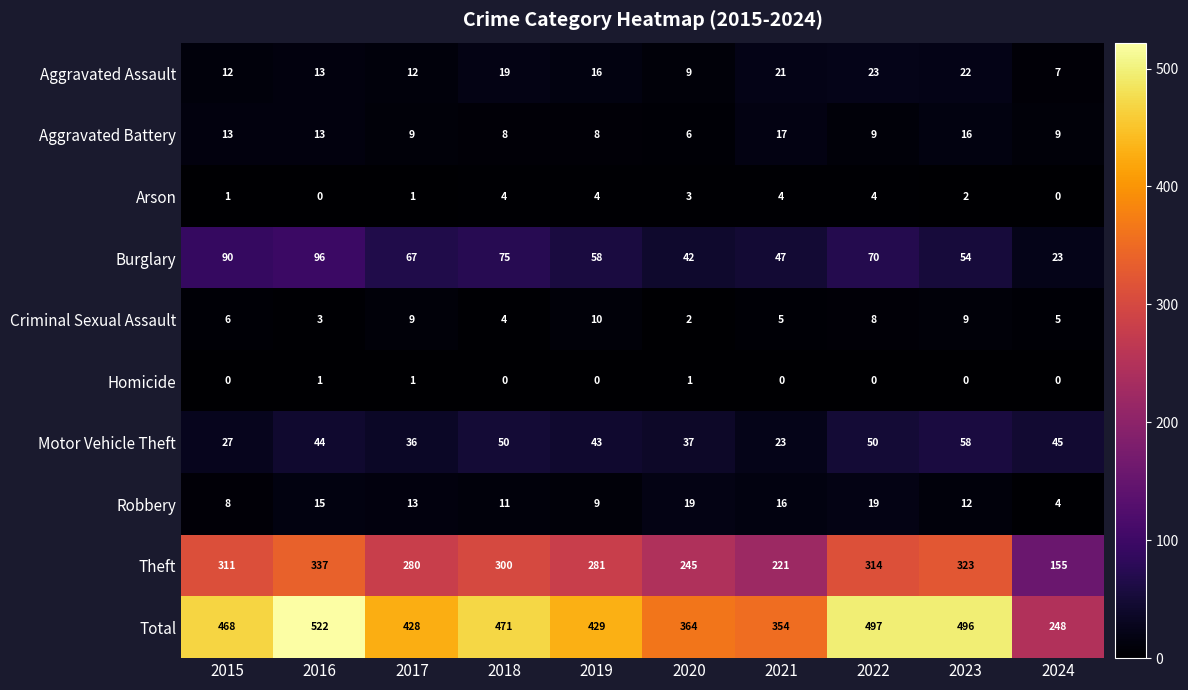

The value of Robbery at 2017 is 13. True or false?

True